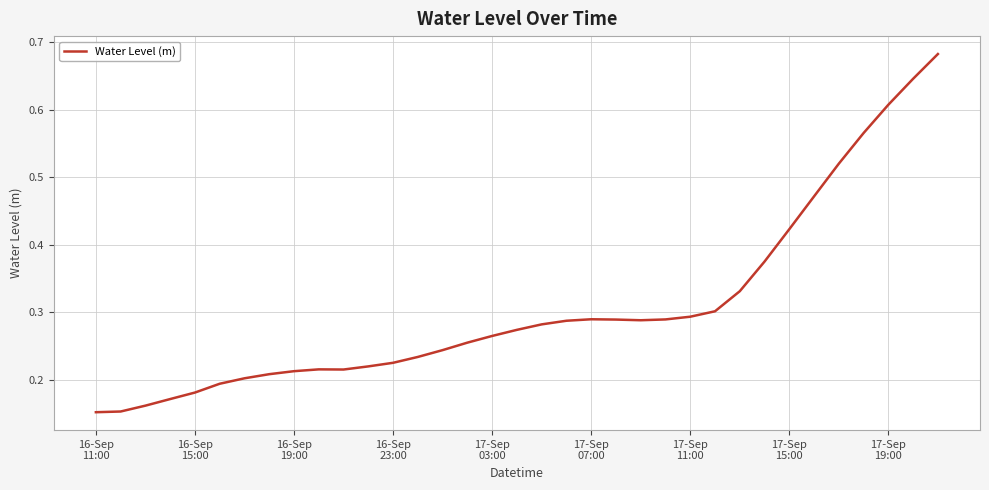

Does the chart display data point markers on the line(s)?

No